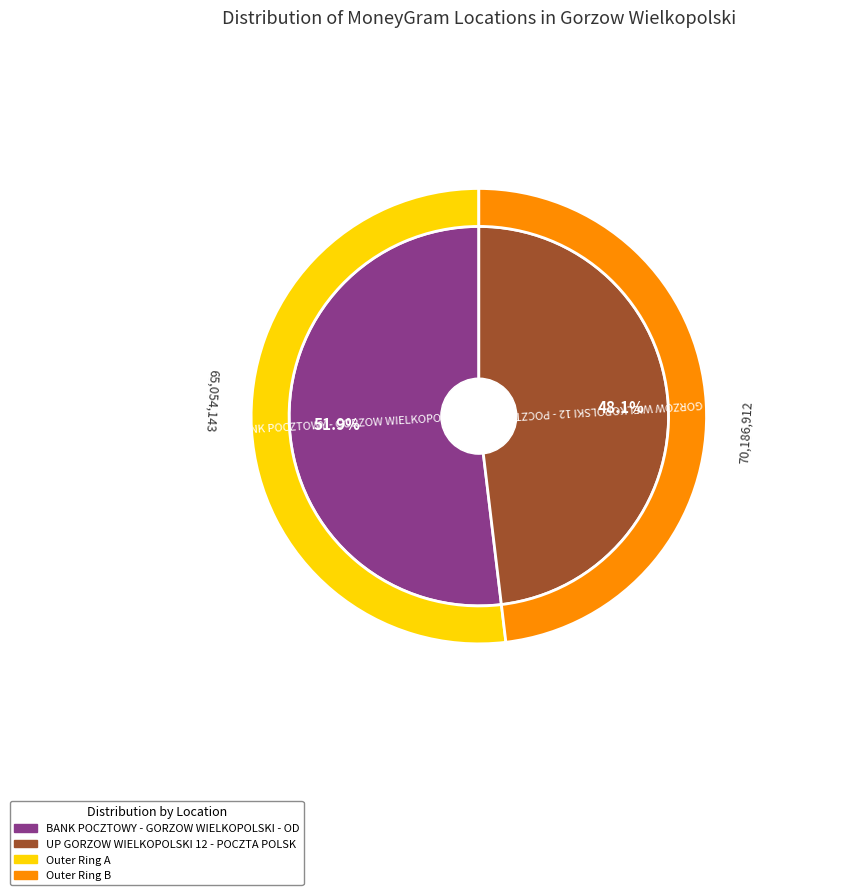

To the nearest percent, what is the combined percentage of UP GORZOW WIELKOPOLSKI 12 - POCZTA POLSK and BANK POCZTOWY - GORZOW WIELKOPOLSKI - OD?

100%